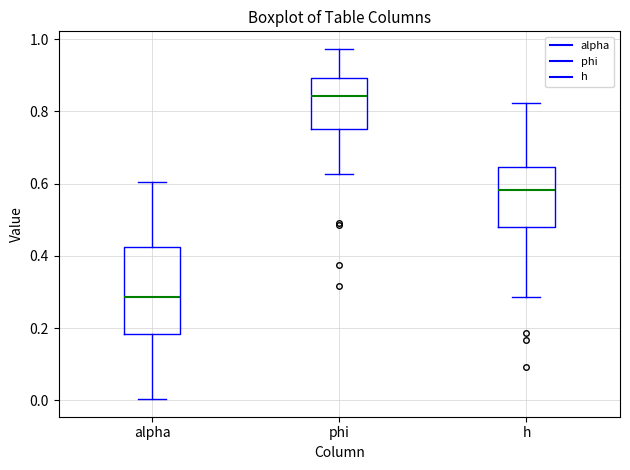

Comparing the boxes themselves (not the whiskers), which one is the tallest?

alpha